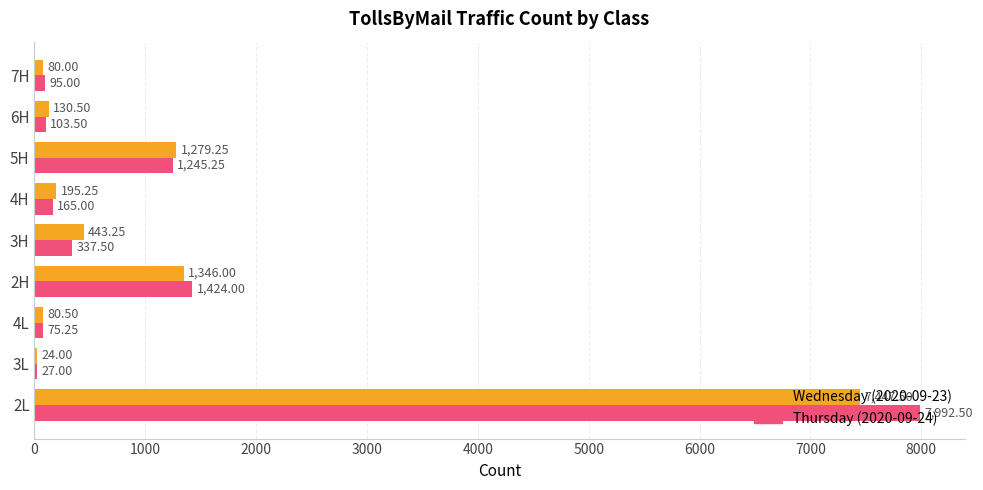

At which category is the sum across all series the highest?

2L